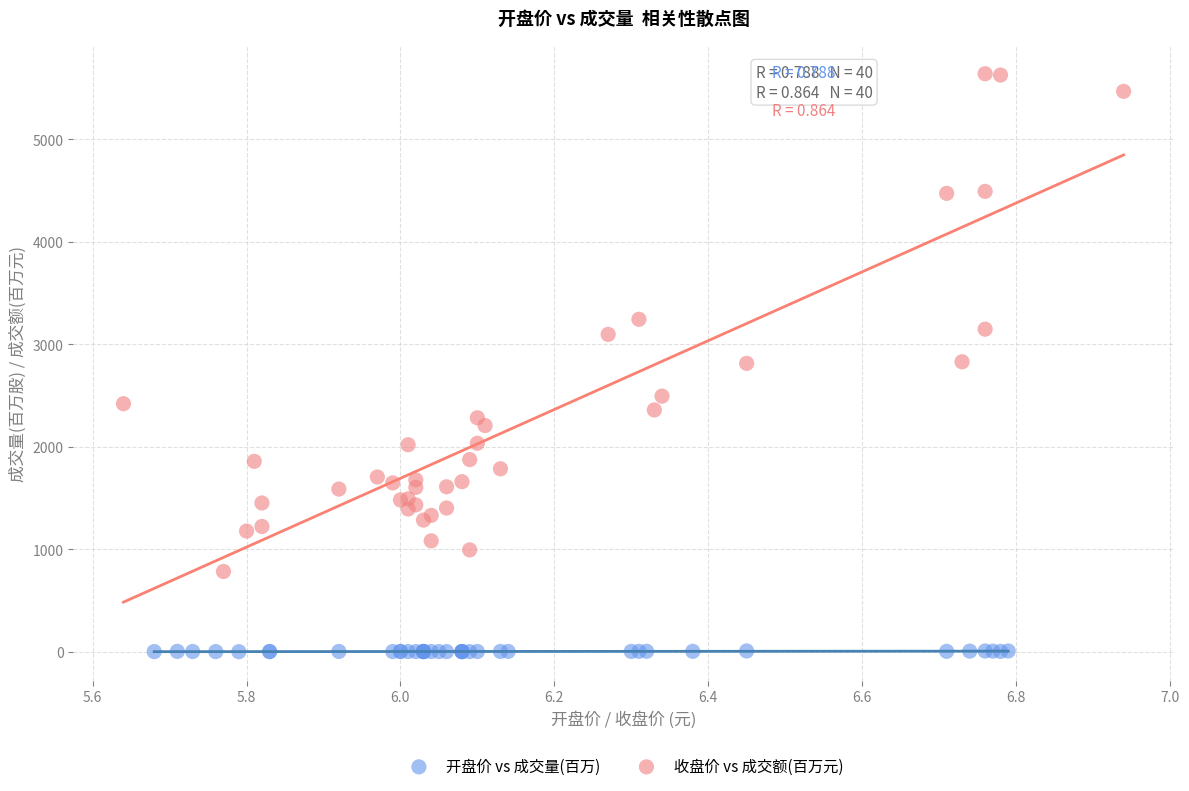

Which series has the largest Y range (max minus min)?

收盘价 vs 成交额(百万元)